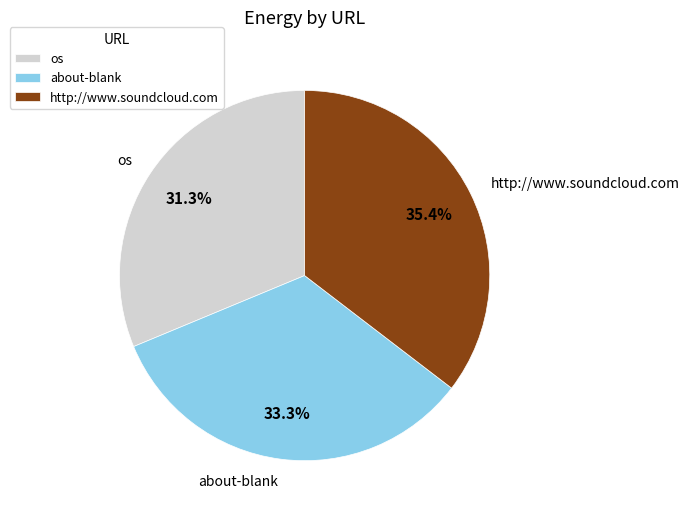

How many segments does this pie chart have?

3